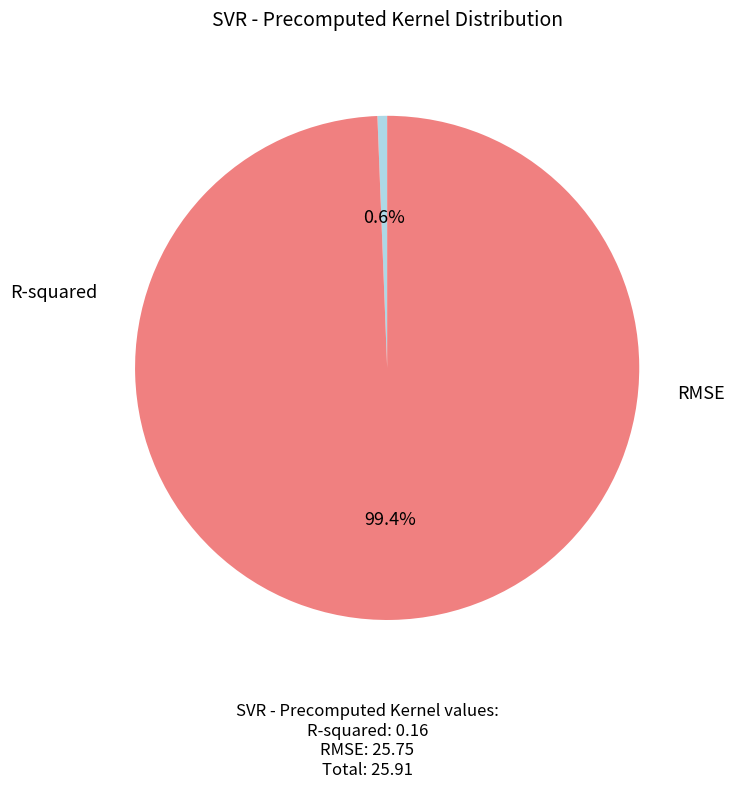

To the nearest percent, what portion does R-squared represent?

1%